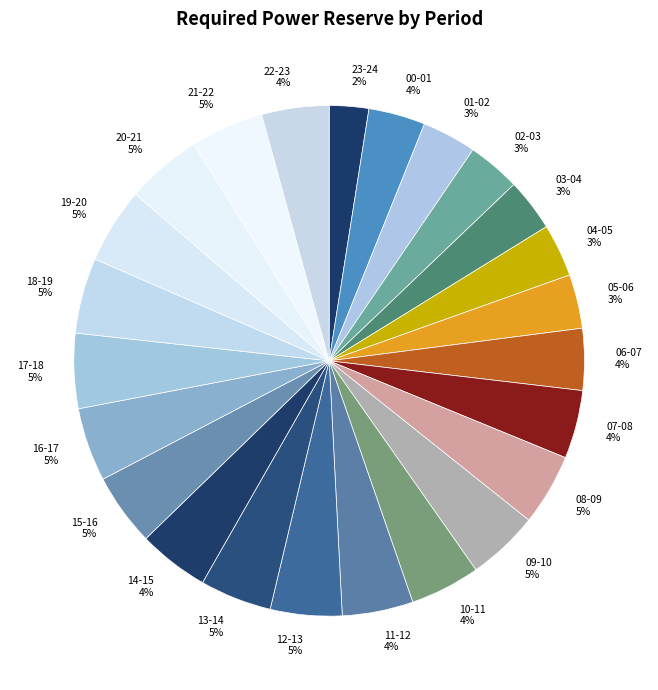

The 18-19 slice represents 5% of the pie. True or false?

True